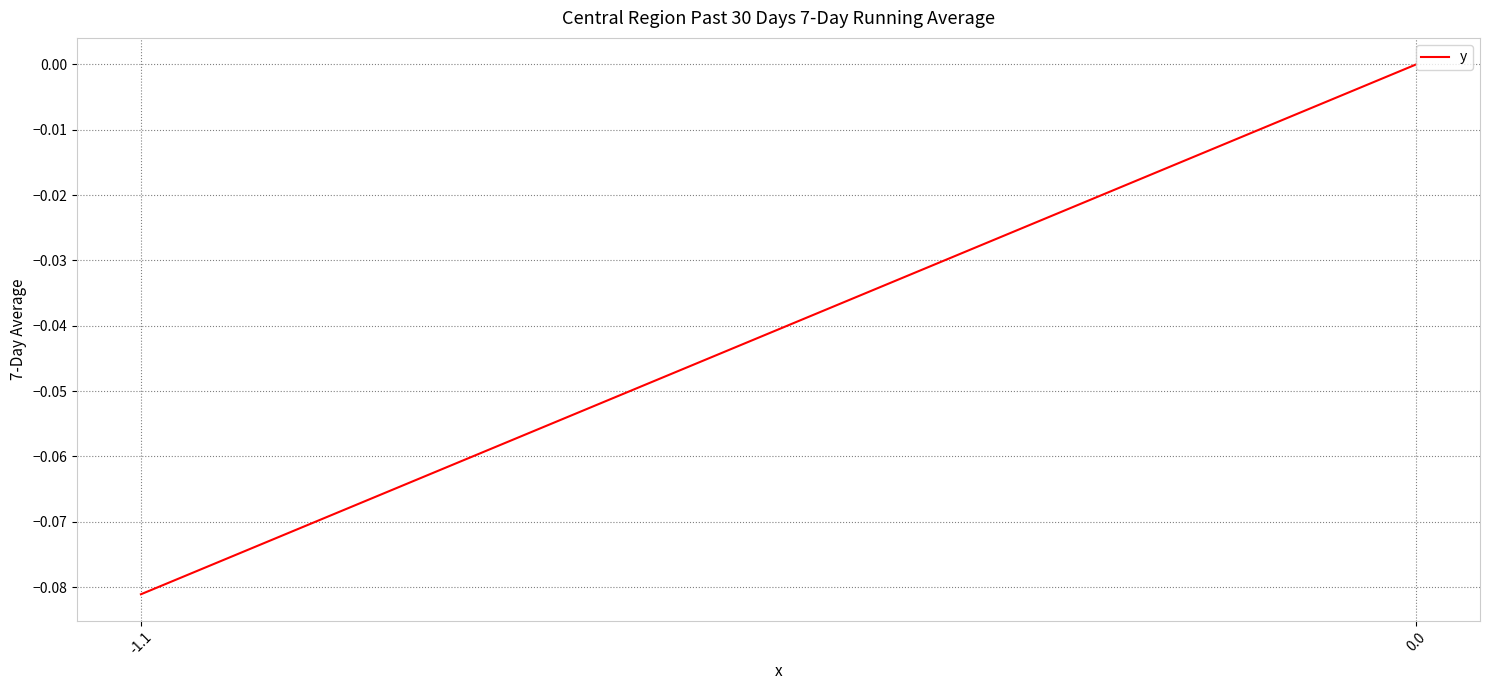

What is the sum of all values?

-0.1